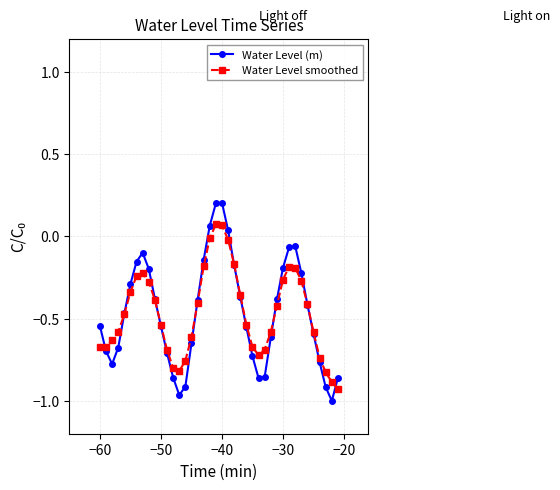

Which series has the widest spread of values?

Water Level (m)